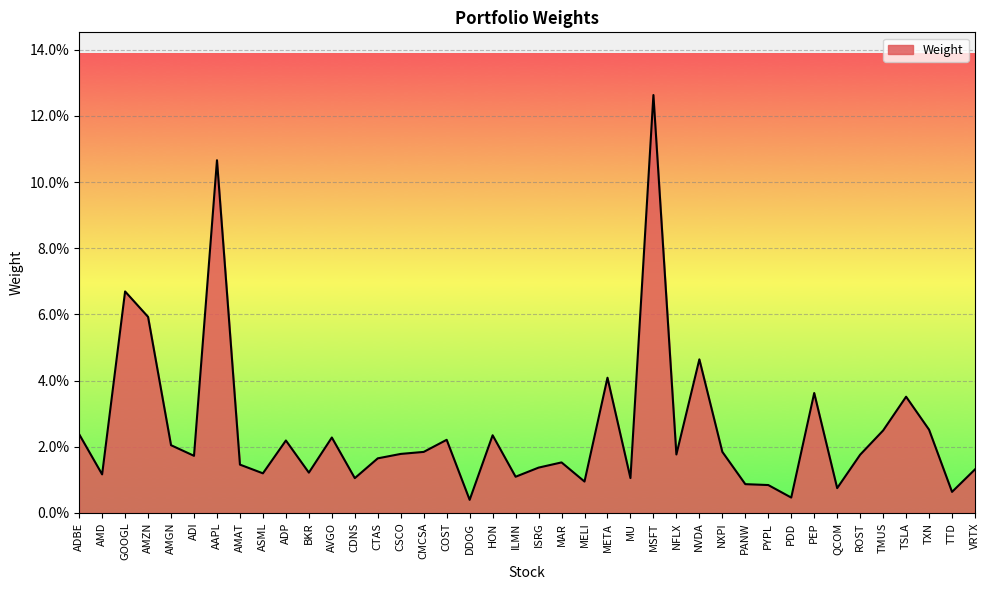

Rank the categories by value from lowest to highest.

DDOG, PDD, TTD, QCOM, PYPL, PANW, MELI, CDNS, MU, ILMN, AMD, ASML, BKR, VRTX, ISRG, AMAT, MAR, CTAS, ADI, ROST, NFLX, CSCO, CMCSA, NXPI, AMGN, ADP, COST, AVGO, HON, ADBE, TMUS, TXN, TSLA, PEP, META, NVDA, AMZN, GOOGL, AAPL, MSFT